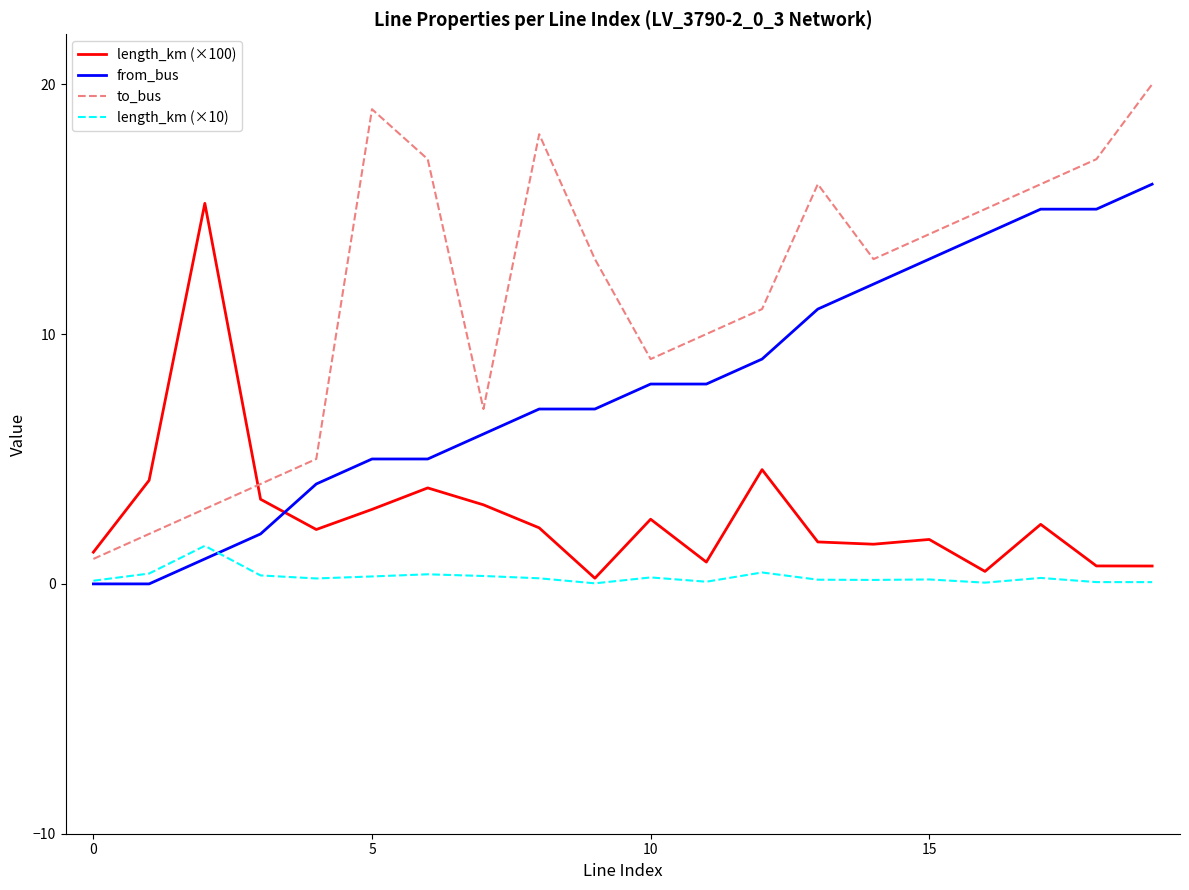

Which series has the largest total across all categories?

to_bus